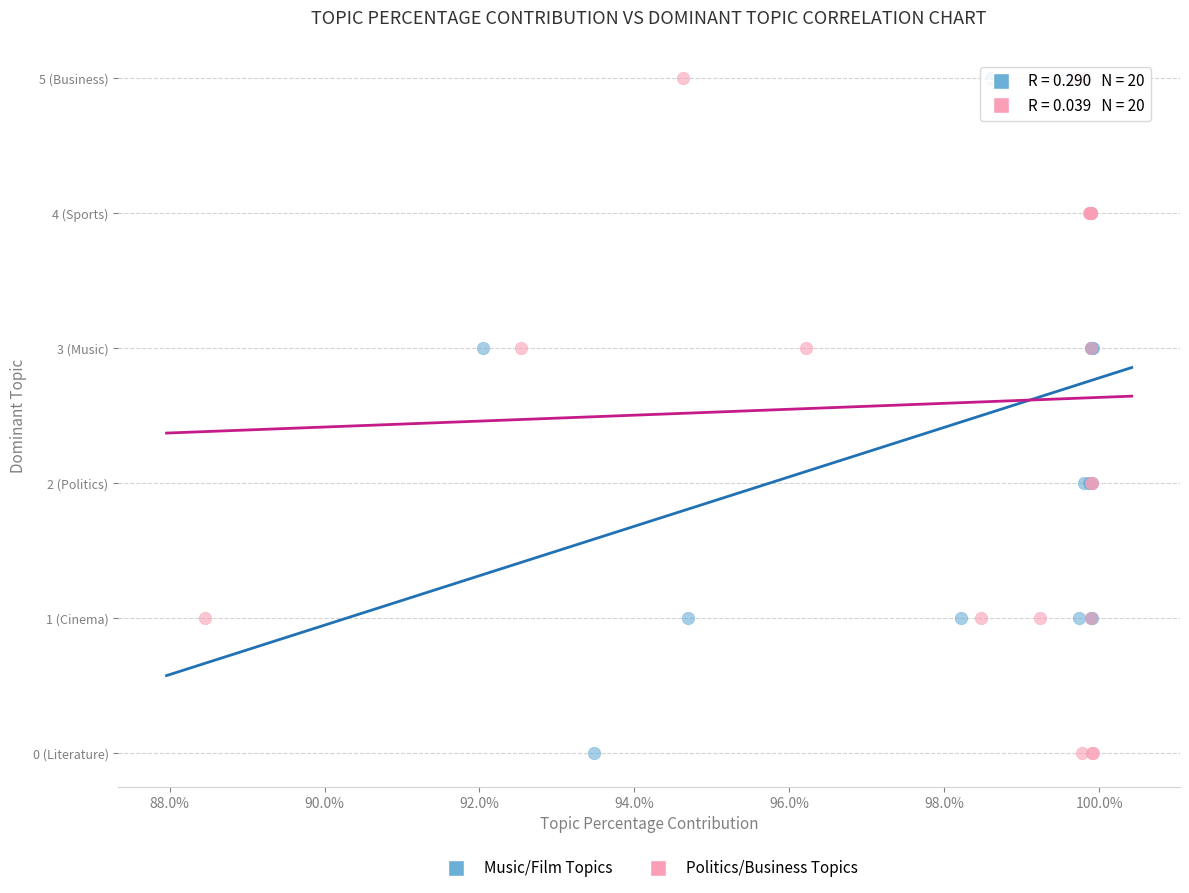

What are all the series names shown in the legend?

Music/Film Topics, Politics/Business Topics